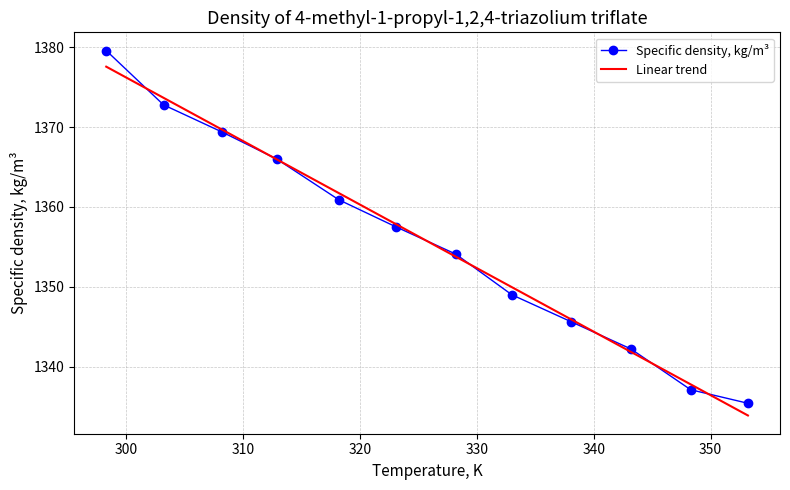

List the series in order of their peak value, lowest first.

Linear trend, Specific density, kg/m³